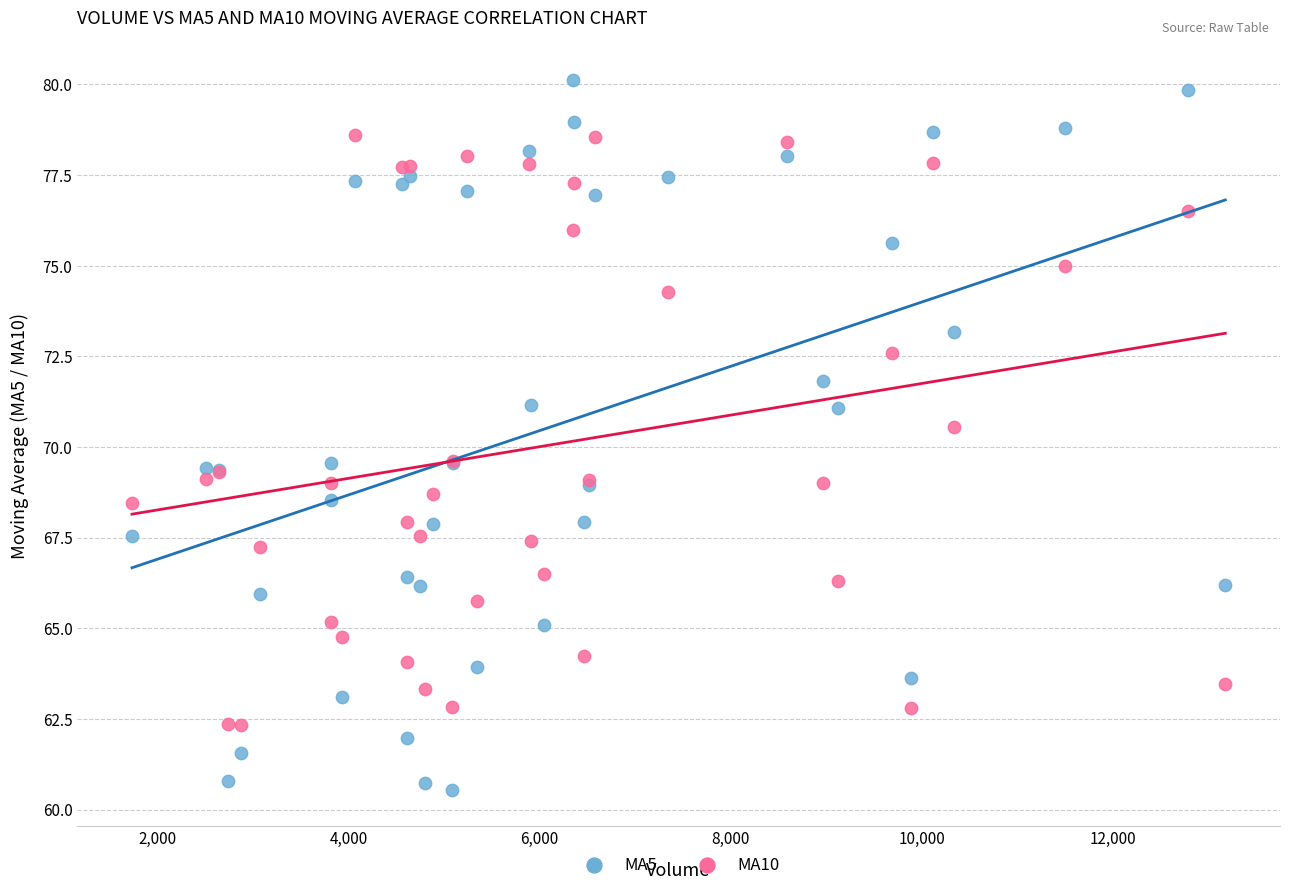

What are all the series names shown in the legend?

MA5, MA10